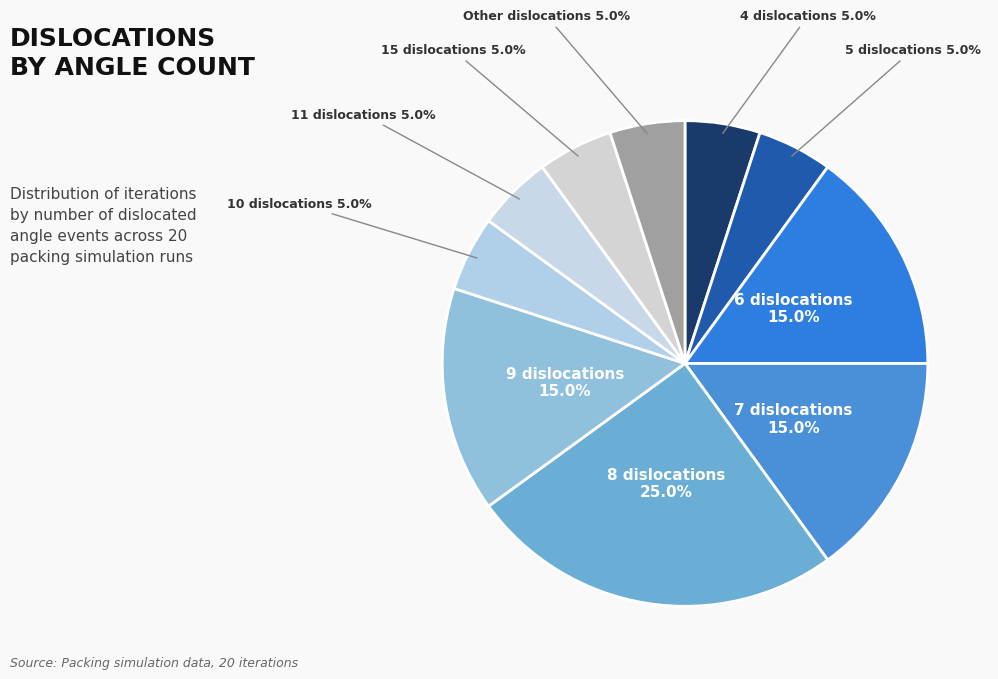

Rank the categories by value from lowest to highest.

4, 5, 10, 11, 15, Other, 6, 7, 9, 8